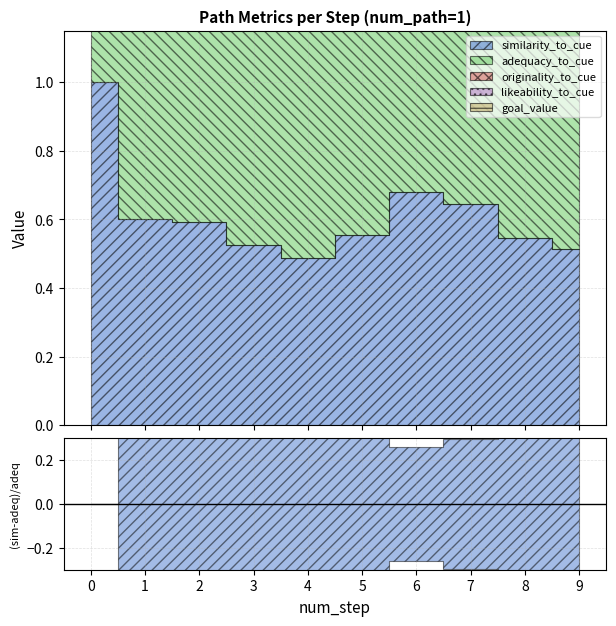

How many similarity_to_cue values are between 0 and 1?

10